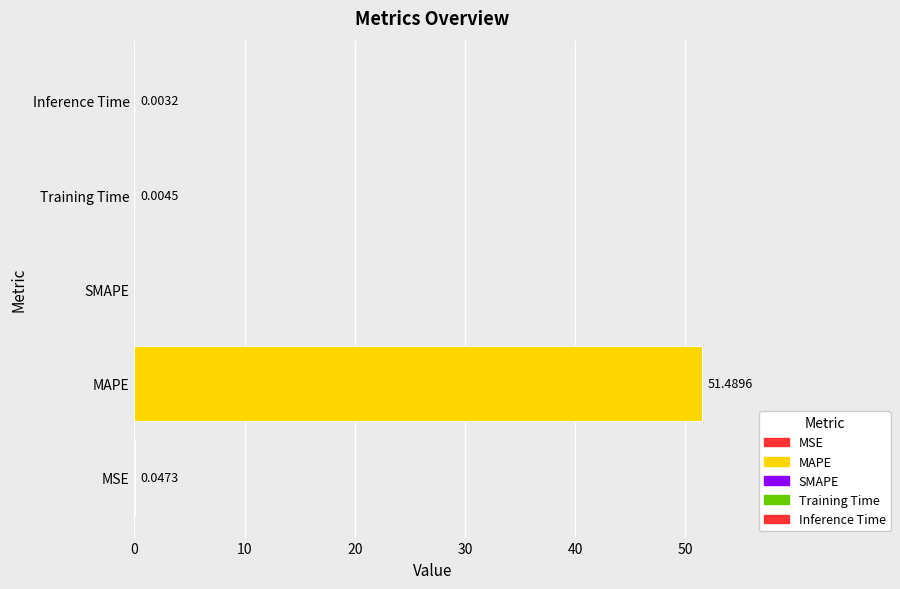

Are the bars horizontal?

Yes